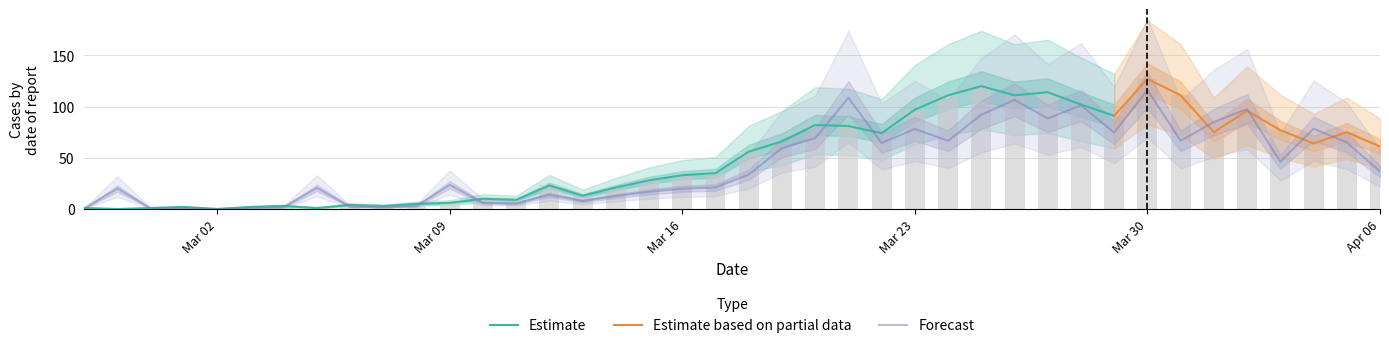

Does the chart contain stacked bars?

No